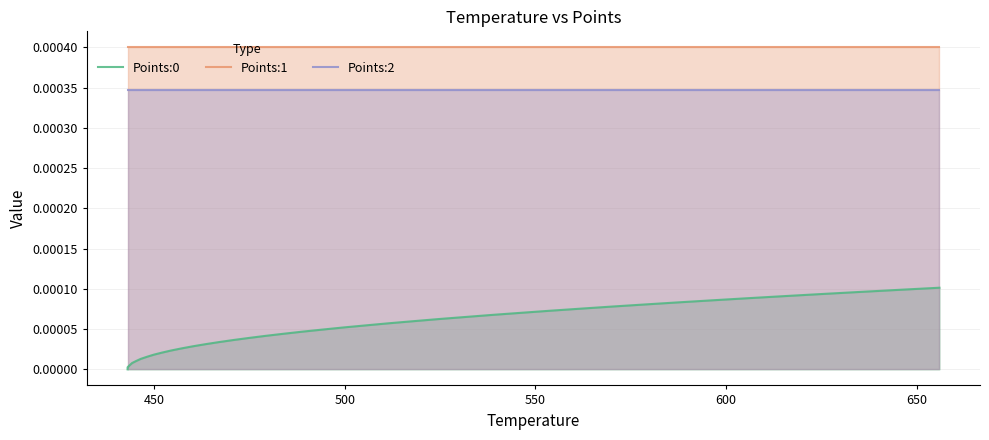

How many categories are shown in the chart?

40